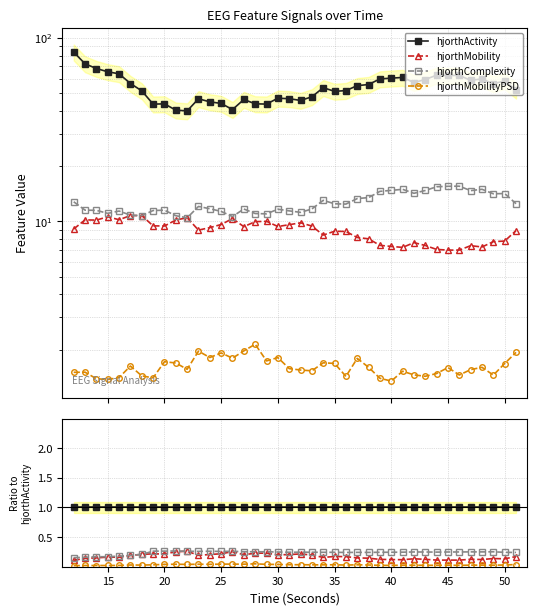

Reading left to right, list all the values displayed in this chart.

hjorthActivity: 1.0	1.0	1.0	1.0	1.0	1.0	1.0	1.0	1.0	1.0	1.0	1.0	1.0	1.0	1.0	1.0	1.0	1.0	1.0	1.0	1.0	1.0	1.0	1.0	1.0	1.0	1.0	1.0	1.0	1.0	1.0	1.0	1.0	1.0	1.0	1.0	1.0	1.0	1.0	1.0
hjorthMobility: 0.1	0.1	0.1	0.2	0.2	0.2	0.2	0.2	0.2	0.3	0.3	0.2	0.2	0.2	0.3	0.2	0.2	0.2	0.2	0.2	0.2	0.2	0.2	0.2	0.2	0.1	0.1	0.1	0.1	0.1	0.1	0.1	0.1	0.1	0.1	0.1	0.1	0.1	0.1	0.2
hjorthComplexity: 0.2	0.2	0.2	0.2	0.2	0.2	0.2	0.3	0.3	0.3	0.3	0.3	0.3	0.3	0.3	0.3	0.3	0.3	0.2	0.2	0.2	0.2	0.2	0.2	0.2	0.2	0.2	0.2	0.2	0.2	0.2	0.2	0.2	0.2	0.2	0.3	0.3	0.3	0.2	0.2
hjorthMobilityPSD: 0.0	0.0	0.0	0.0	0.0	0.0	0.0	0.0	0.0	0.0	0.0	0.0	0.0	0.0	0.0	0.0	0.0	0.0	0.0	0.0	0.0	0.0	0.0	0.0	0.0	0.0	0.0	0.0	0.0	0.0	0.0	0.0	0.0	0.0	0.0	0.0	0.0	0.0	0.0	0.0